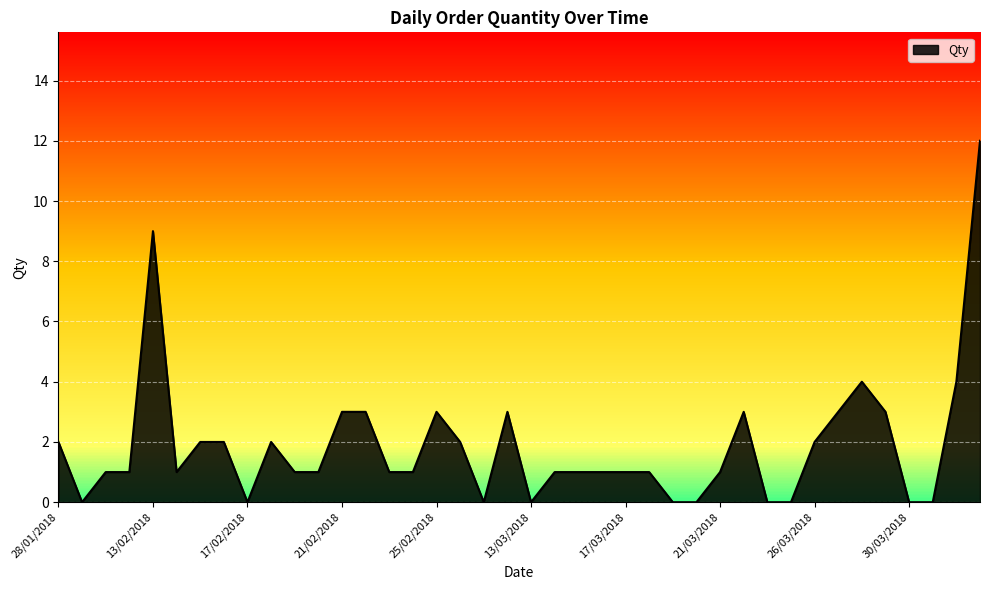

What position from the left is 14/04/2018?

40